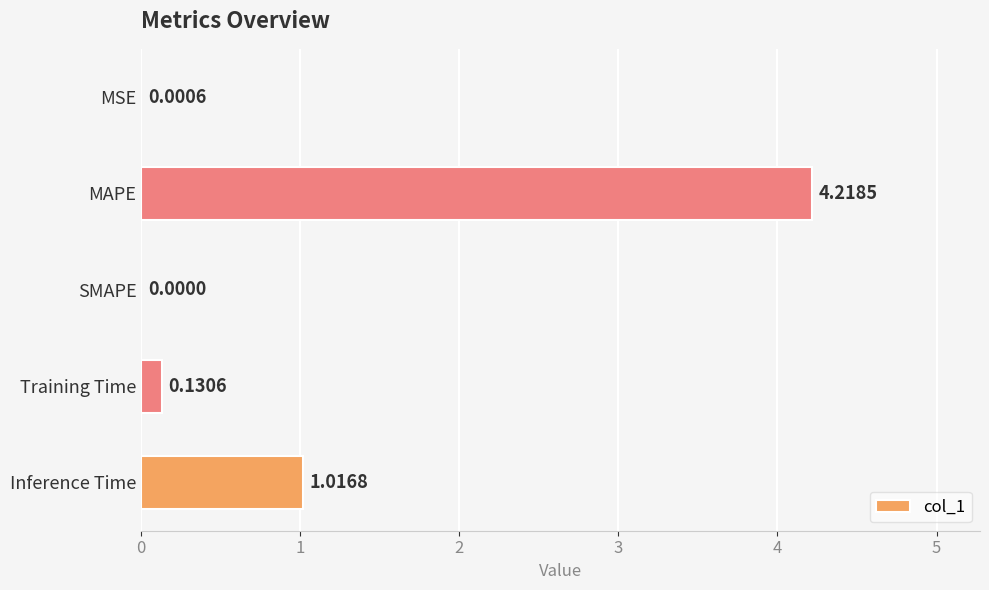

Between Training Time and MAPE, which is larger?

MAPE